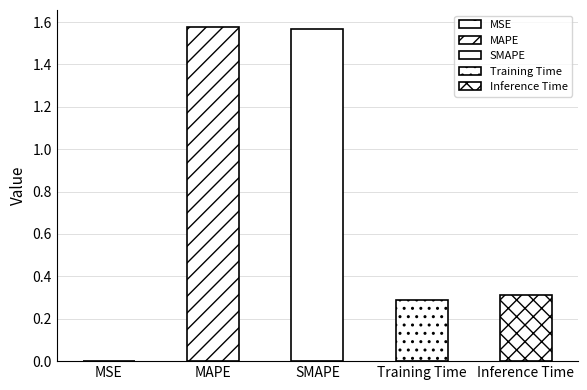

What is the label of the 4th bar from the right?

MAPE